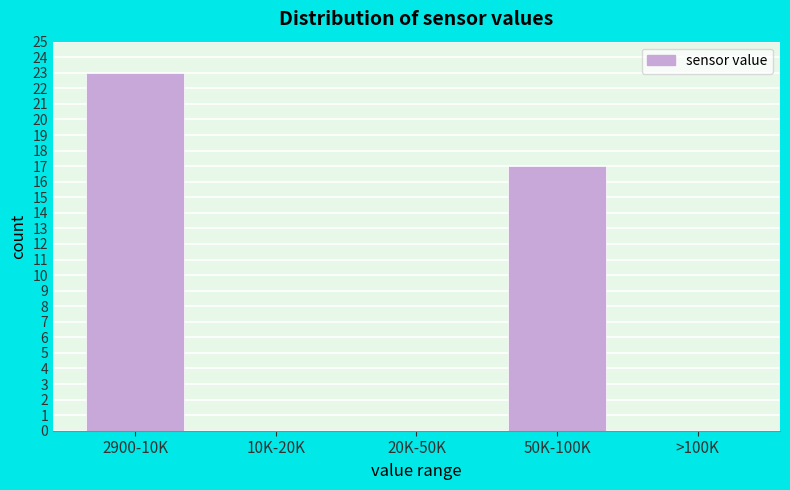

Reading left to right, what are all the values shown in this chart?

2900-10K=23	10K-20K=0	20K-50K=0	50K-100K=17	>100K=0